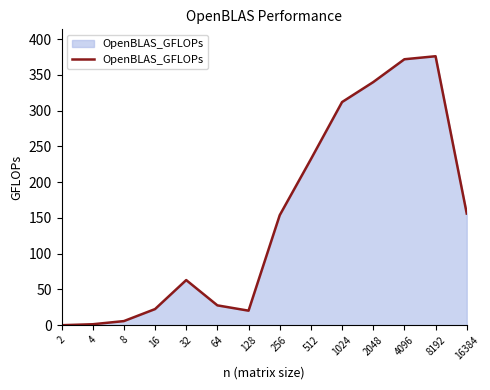

What is the change in value from 2048 to 8192?

+36.2